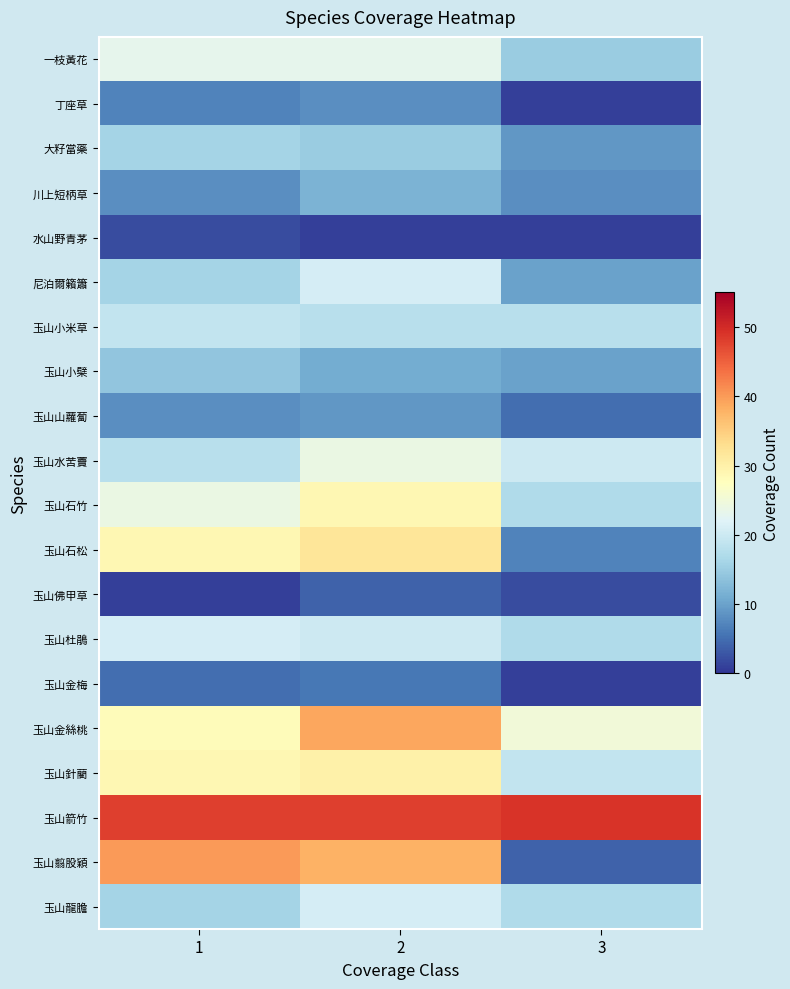

Rank the series at 1 from lowest to highest value.

玉山佛甲草, 水山野青茅, 玉山金梅, 丁座草, 川上短柄草, 玉山山蘿蔔, 玉山小檗, 大籽當藥, 尼泊爾籟簫, 玉山龍膽, 玉山水苦藚, 玉山小米草, 玉山杜鵑, 一枝黃花, 玉山石竹, 玉山金絲桃, 玉山石松, 玉山針藺, 玉山翦股穎, 玉山箭竹